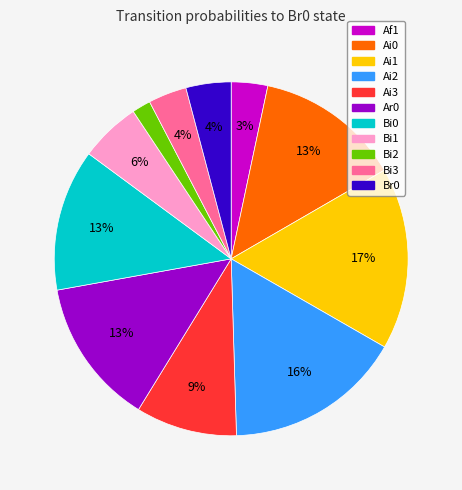

Is there any slice that represents more than half of the pie?

No